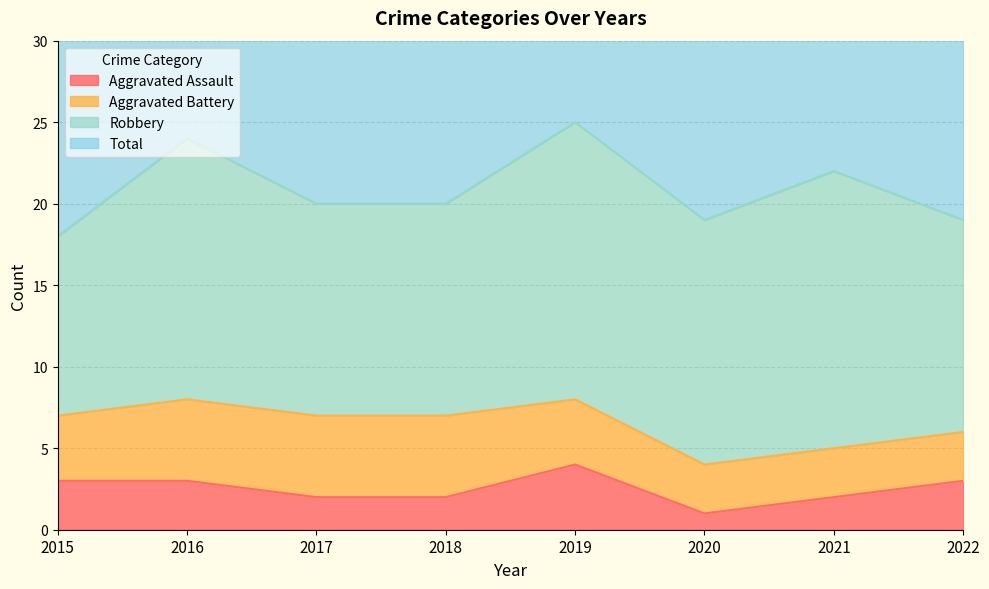

What is the value of the Total point at the 2nd from the left?

48